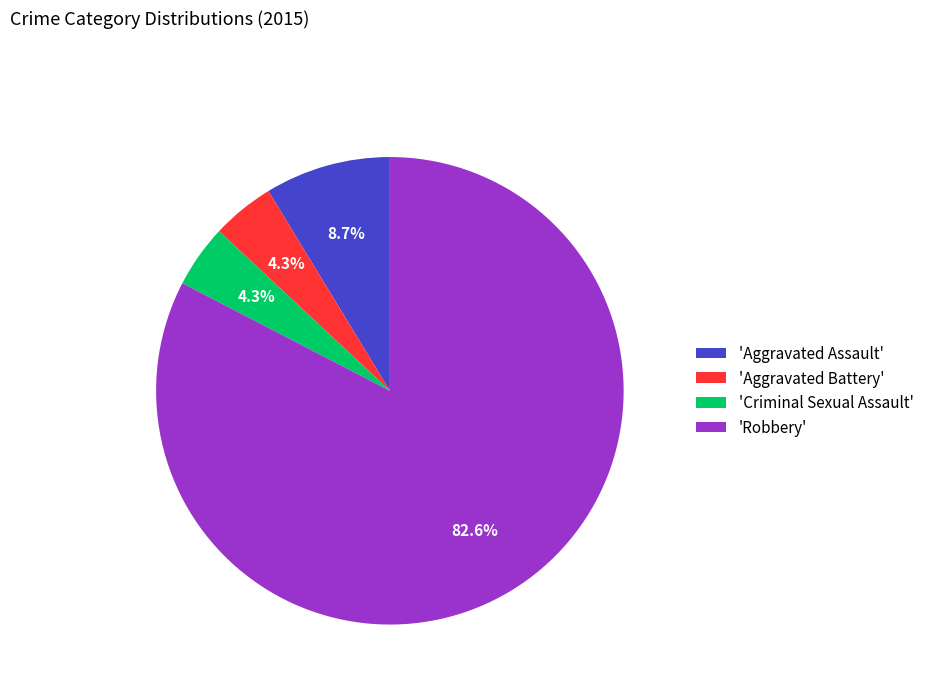

Is there any slice that represents more than half of the pie?

Yes